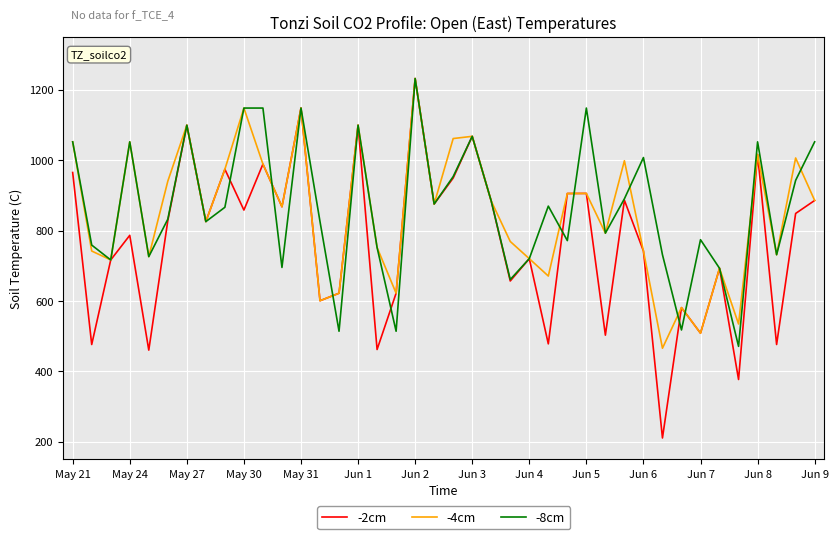

What is the difference between the second highest and second lowest values in the -2cm series?

771.4